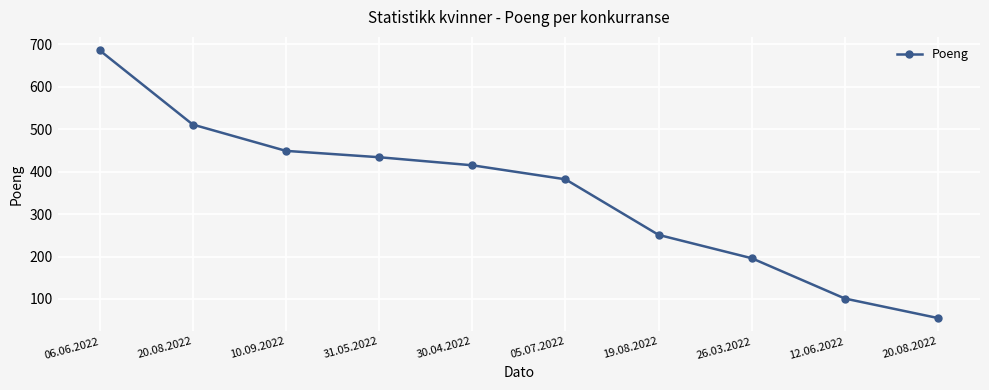

How many data points are less than 415?

5